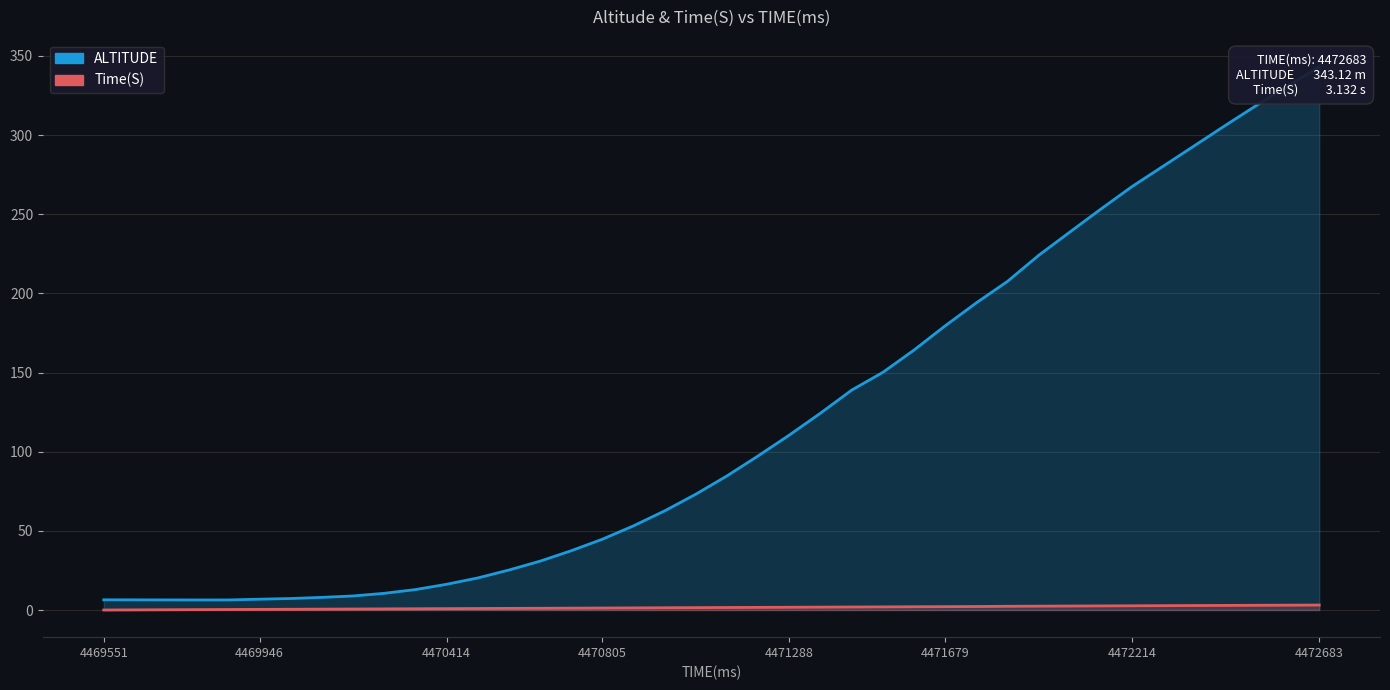

Which series changed the most between 21 and 34?

ALTITUDE